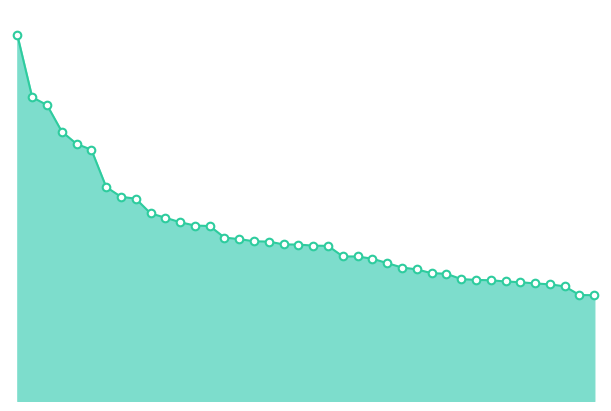

Does the chart have visible grid lines?

No